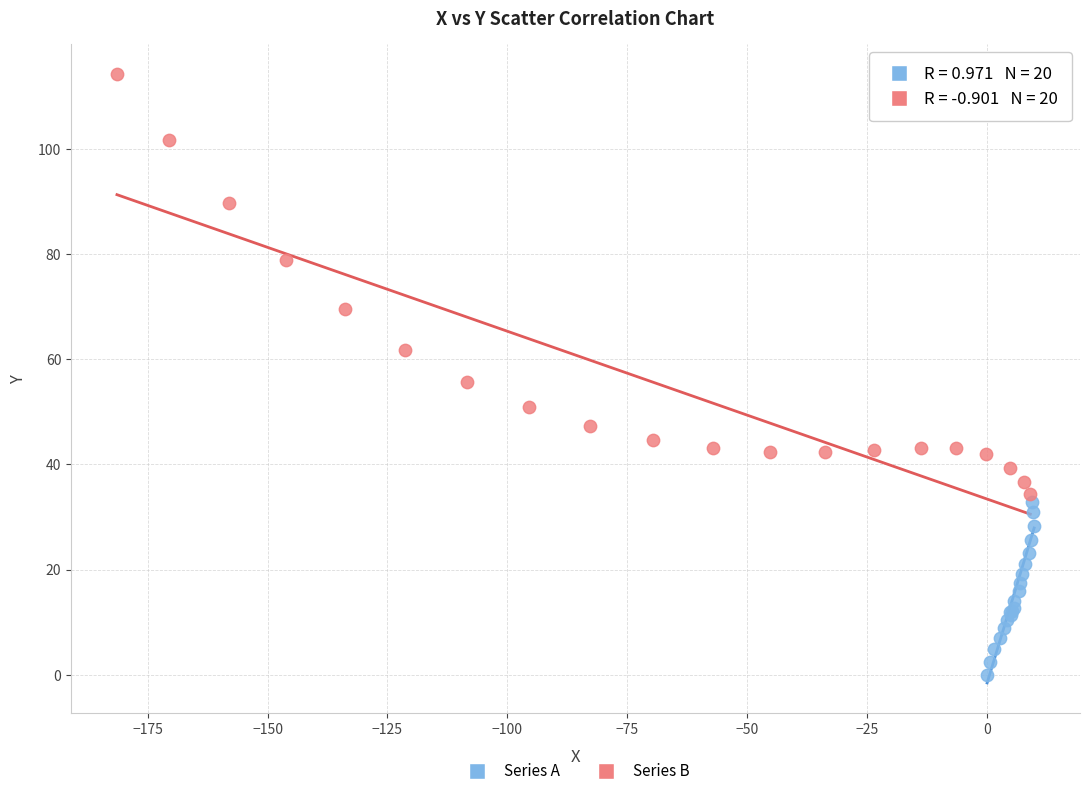

Which series reaches the maximum Y coordinate?

Series B